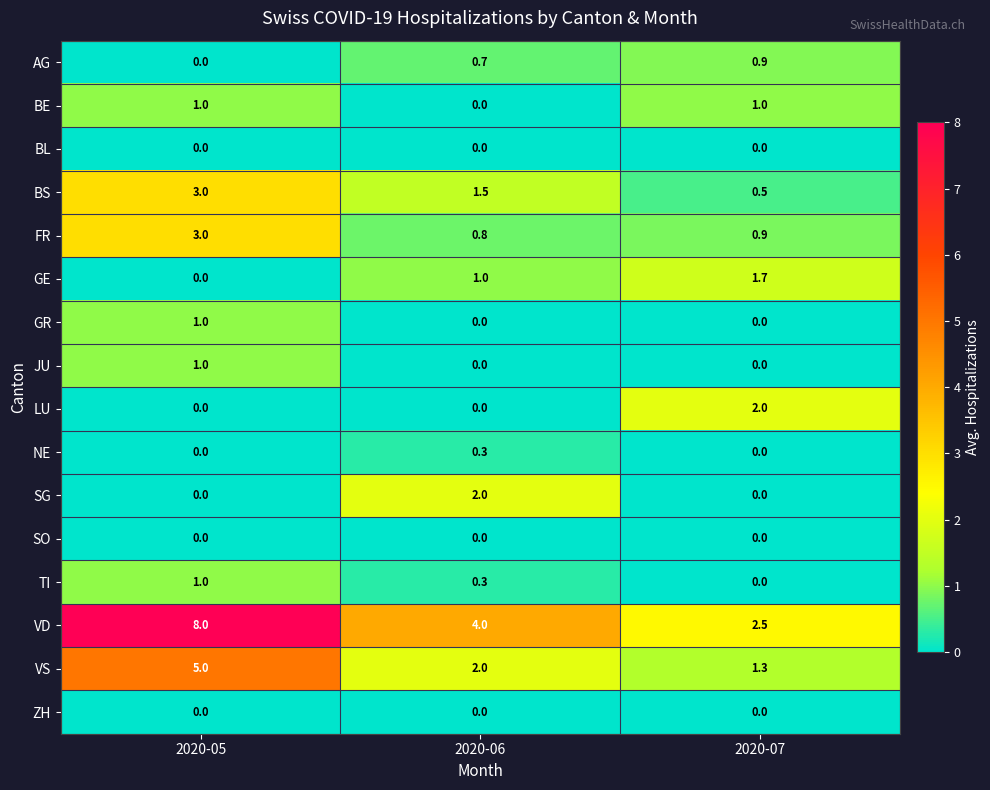

What is the difference between the second highest and minimum values in the AG series?

0.7